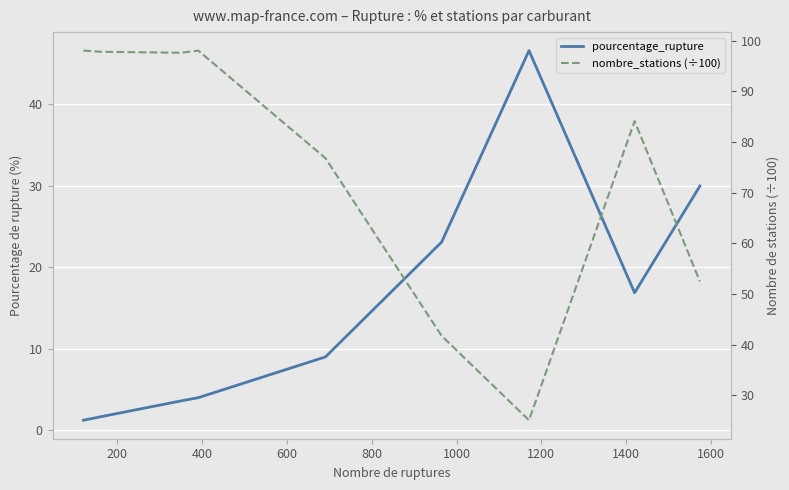

Which series has the largest total across all categories?

nombre_stations (÷100)